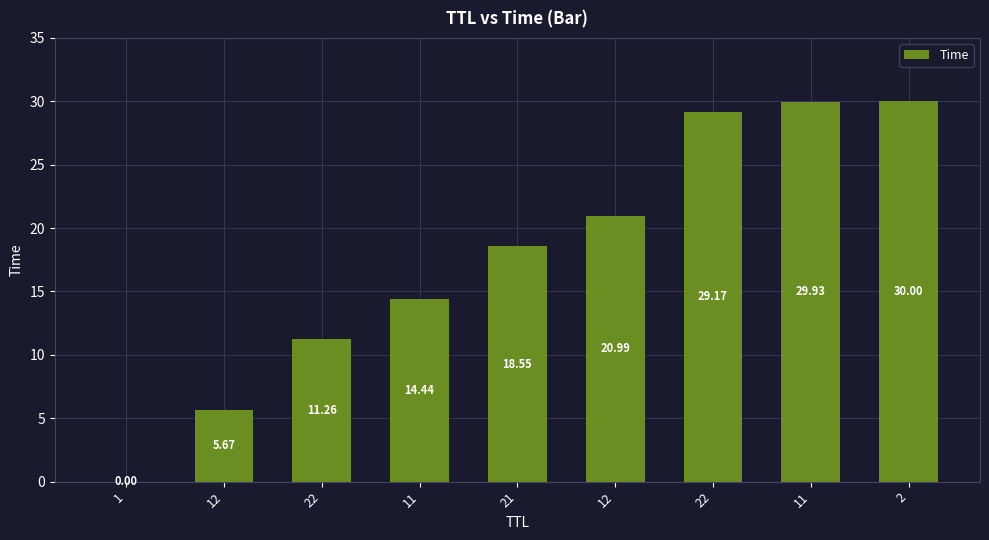

What is the difference between the maximum and minimum values?

30.0